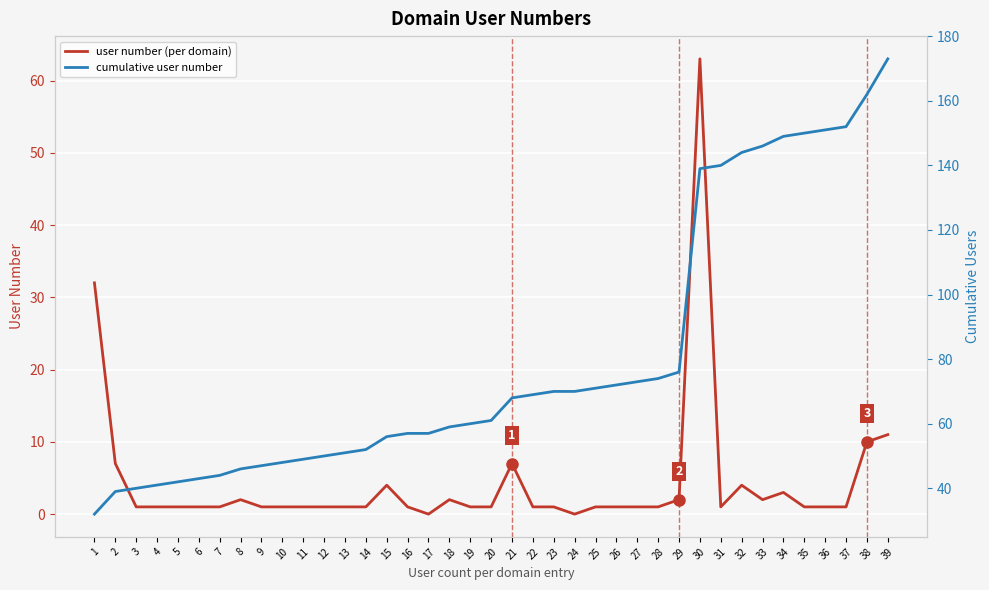

True or false: user number (per domain) and cumulative user number cross at least once.

False